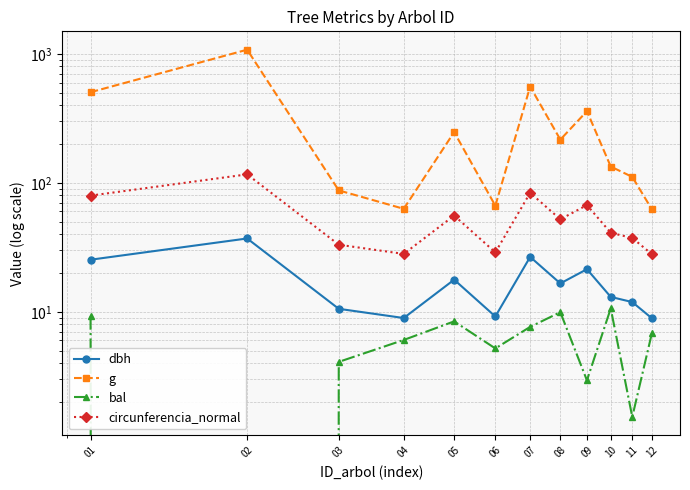

Rank the series at 06 from highest to lowest value.

g, circunferencia_normal, dbh, bal